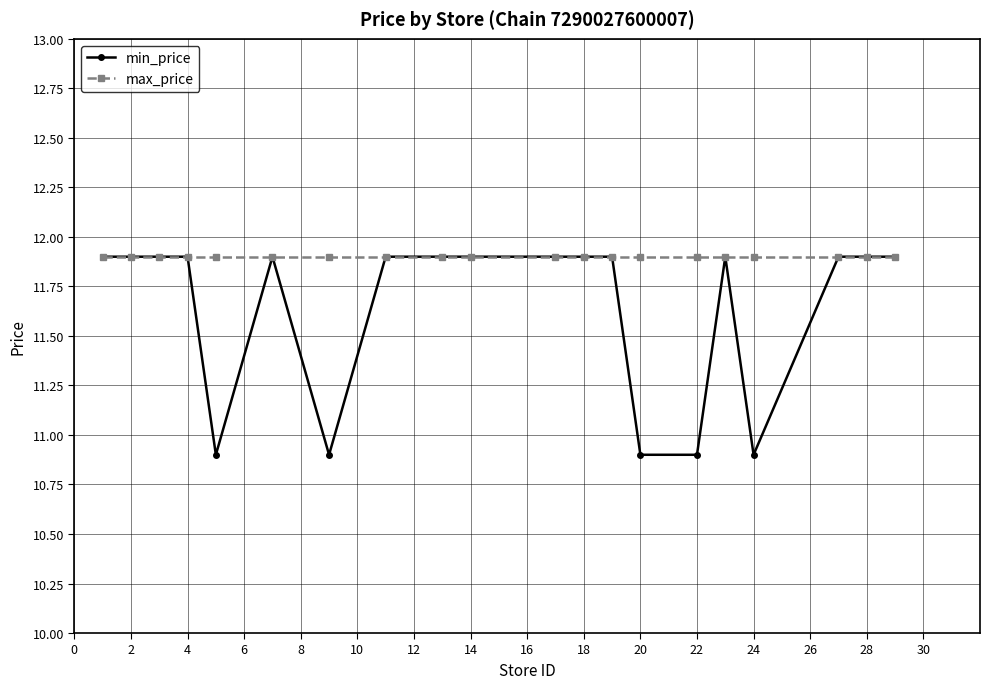

Is this an area chart (filled region under the line)?

No